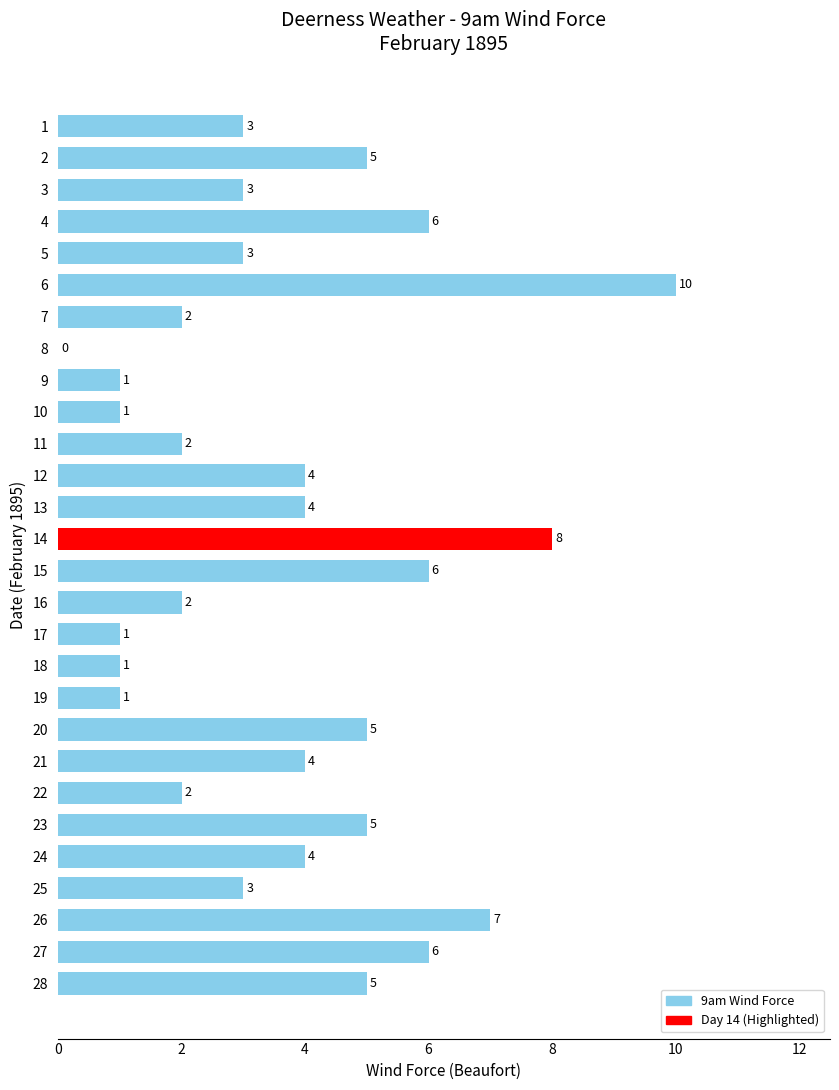

What is the sum of the values at 2 and 26?

12